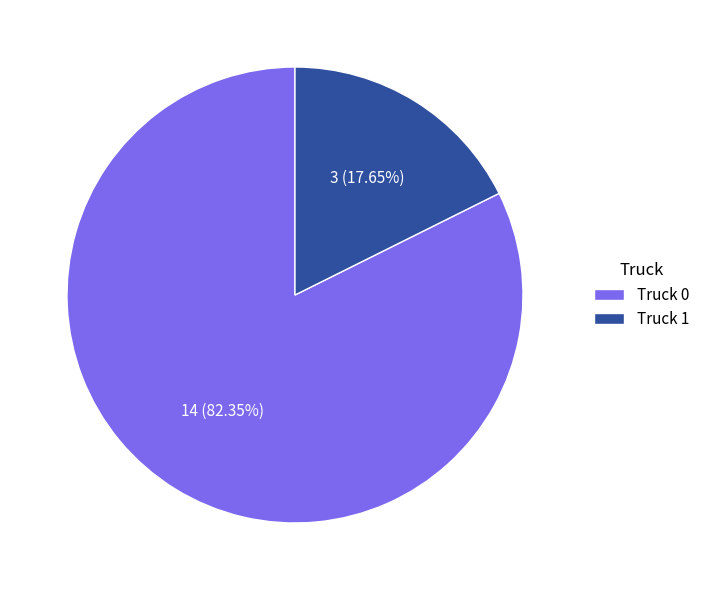

True or false: Truck 0 accounts for 71% of the total.

False